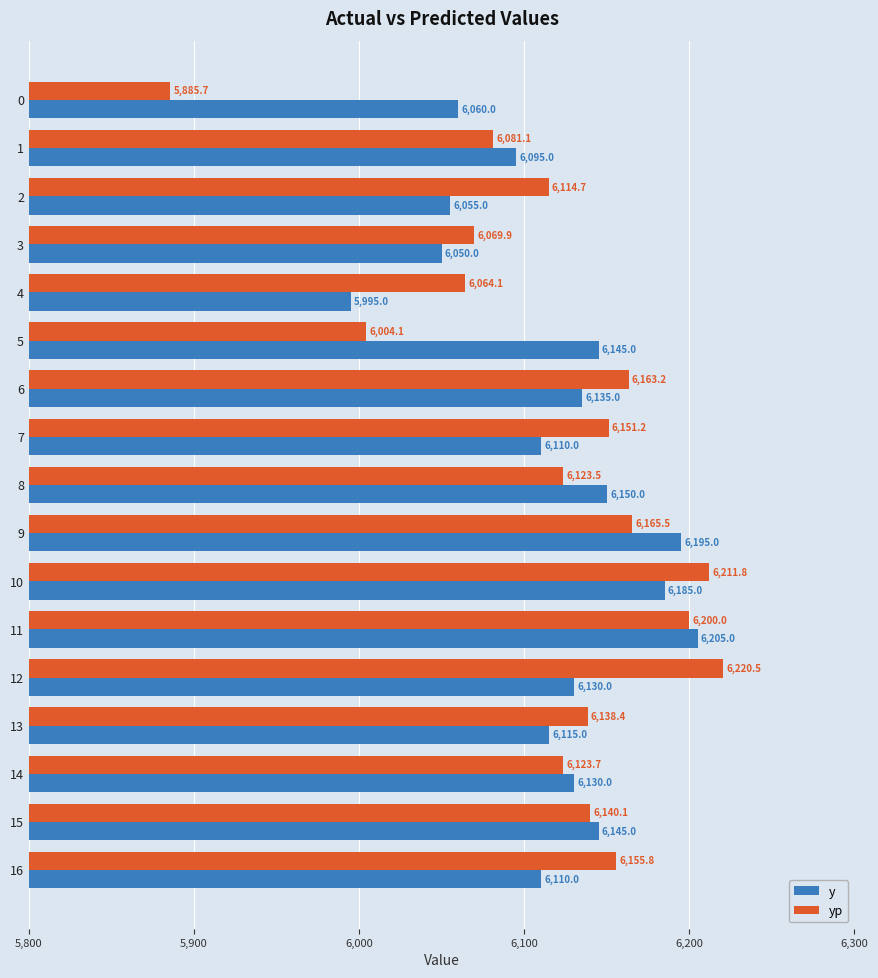

What is the average value of the yp series?

6118.4